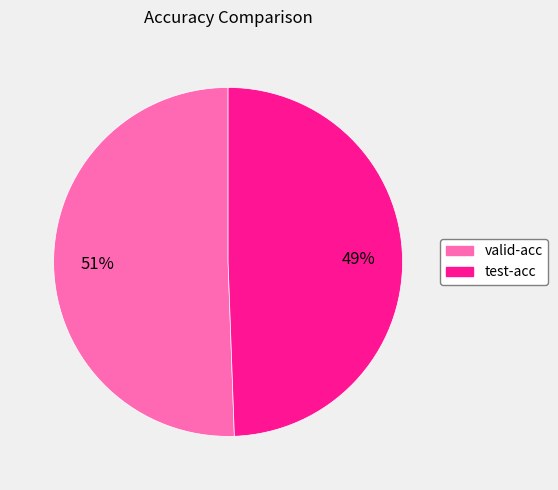

To the nearest percent, what is the combined percentage of test-acc and valid-acc?

100%